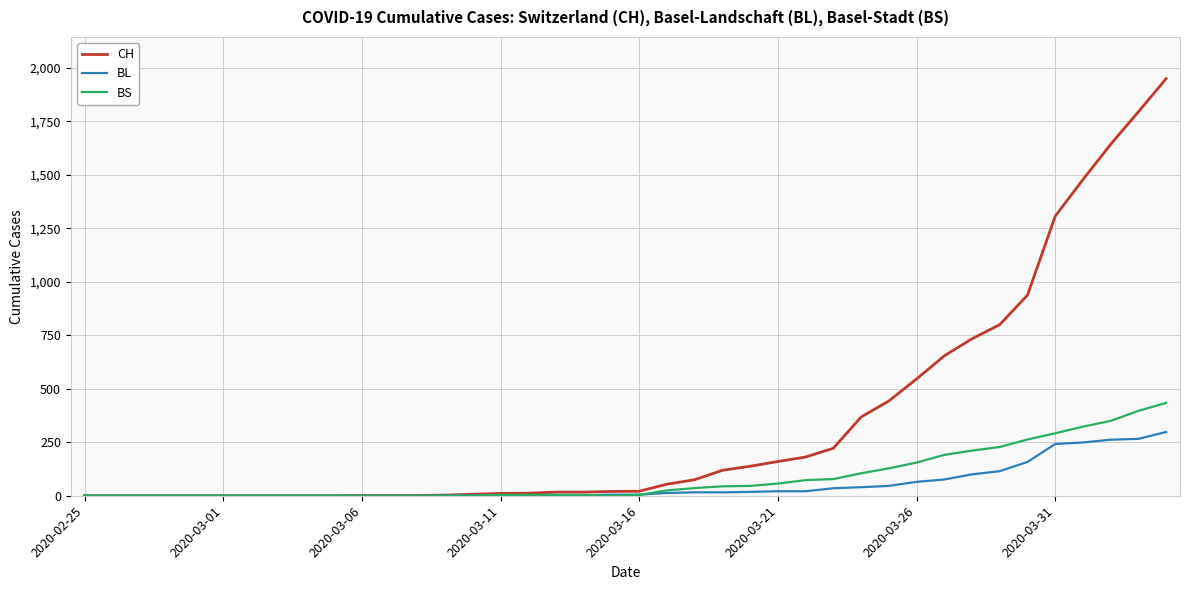

Which series has the largest range (max minus min)?

CH